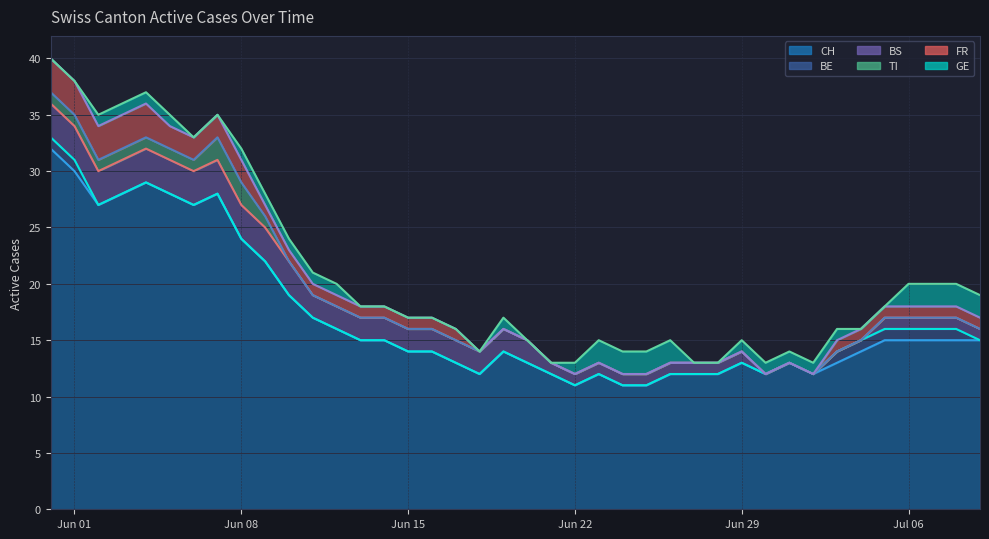

How many values in BE are above zero?

8